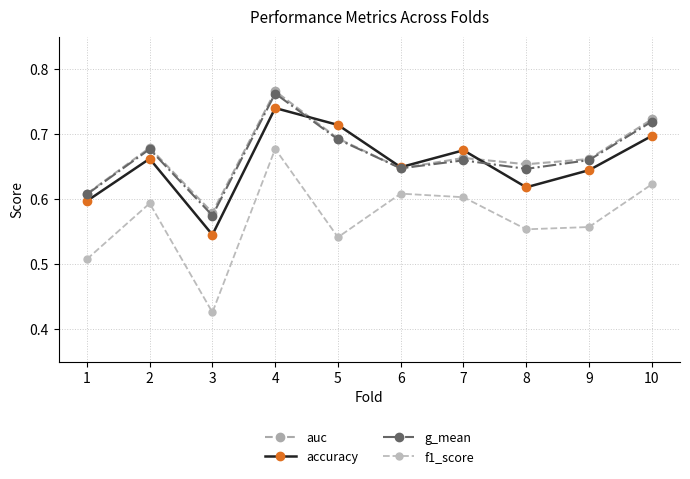

Count the number of data series in this chart.

4